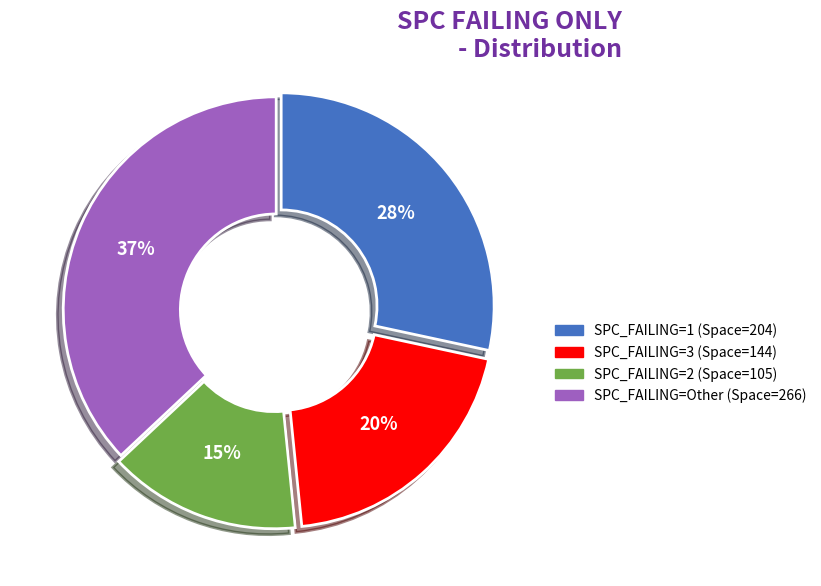

To the nearest percent, what is the difference between the largest and smallest slice percentages?

22%